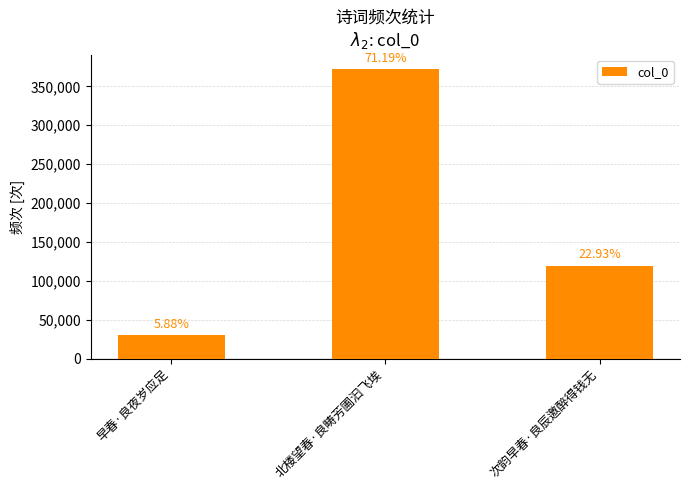

What is the label of the 2nd bar from the right?

北楼望春·良畴芳圃汩飞埃